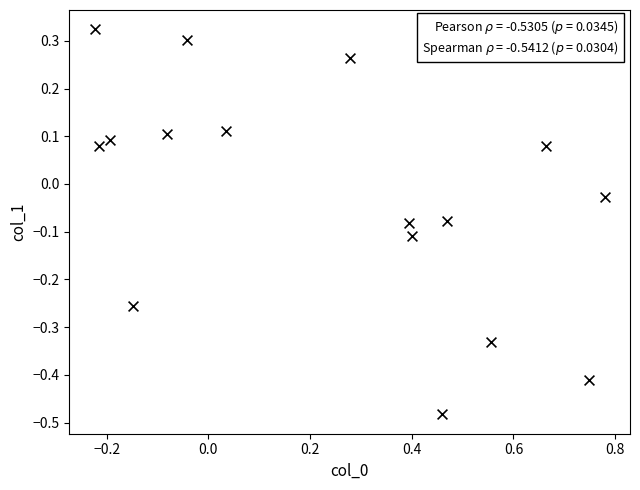

What is the range of Y values (max minus min)?

0.8